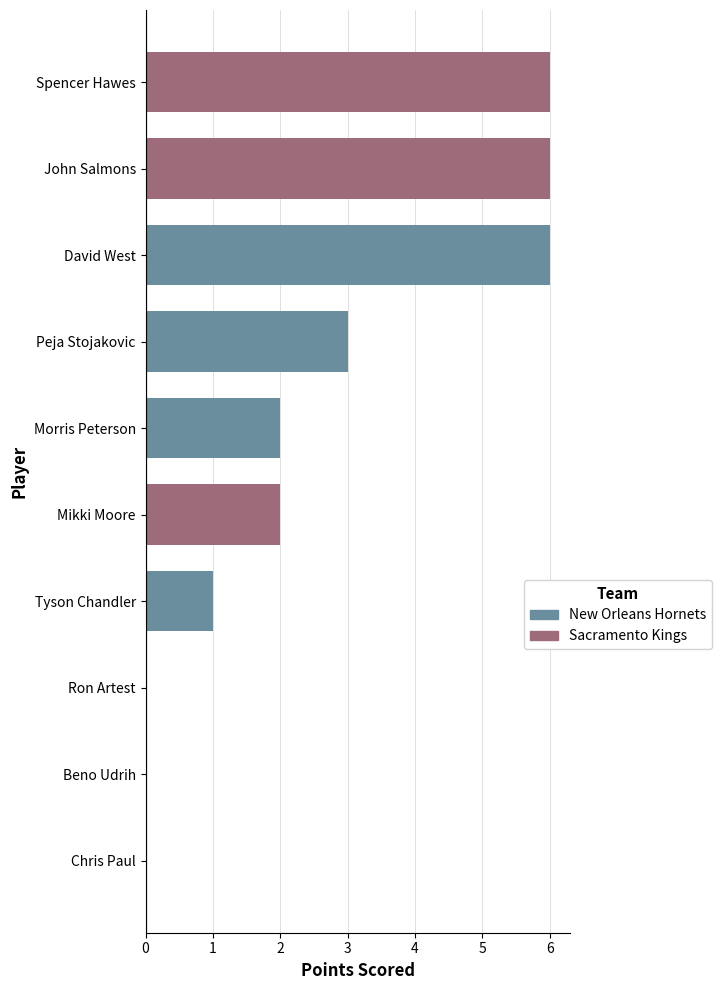

How many data points are above 2?

4